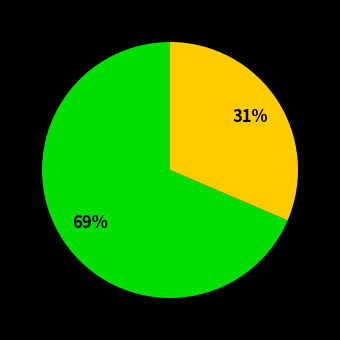

To the nearest percent, what is the average slice percentage?

33%